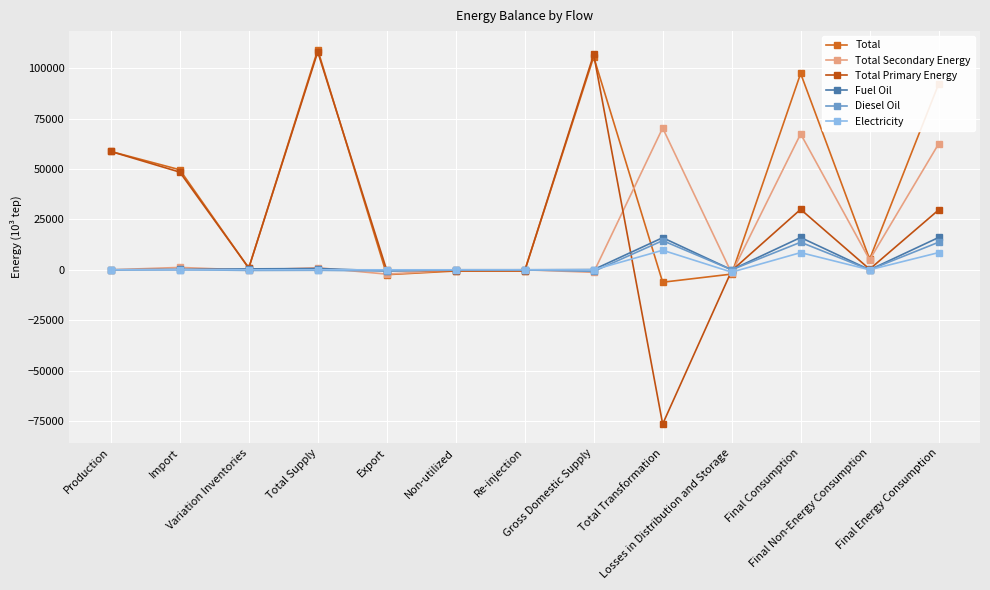

Which series ends up on top after the final intersection of Total and Total Primary Energy?

Total